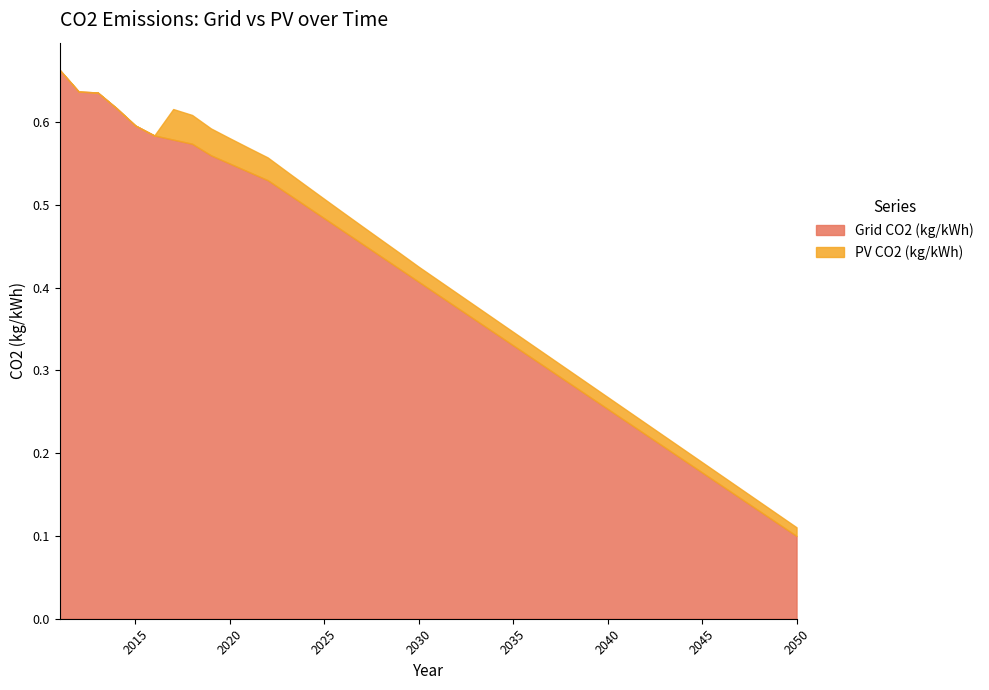

What is the difference between the second highest and second lowest values in the Grid CO2 (kg/kWh) series?

0.5